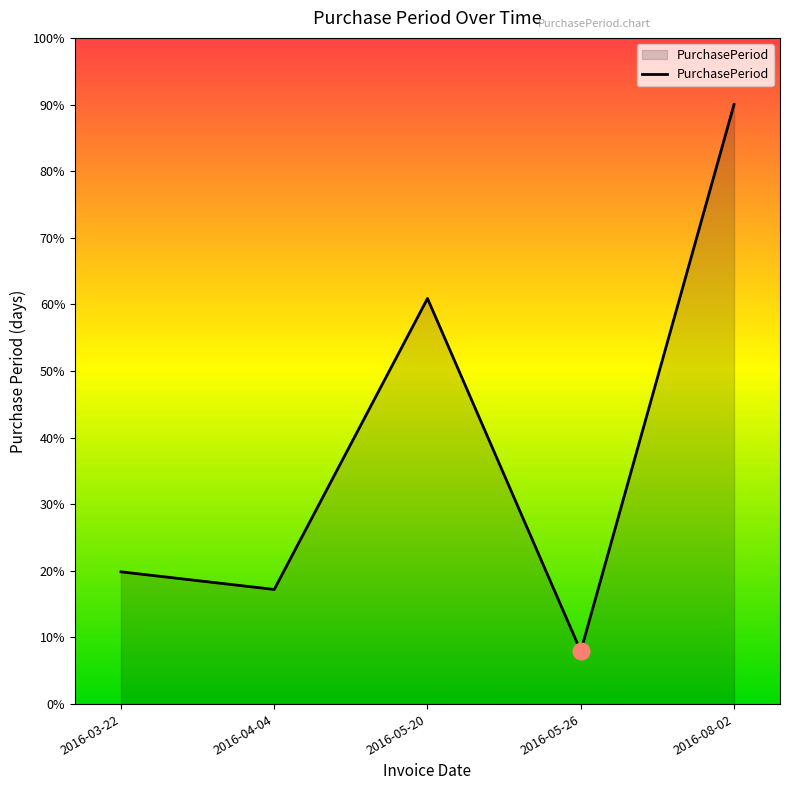

Rank the categories by value from lowest to highest.

2016-05-26, 2016-04-04, 2016-03-22, 2016-05-20, 2016-08-02